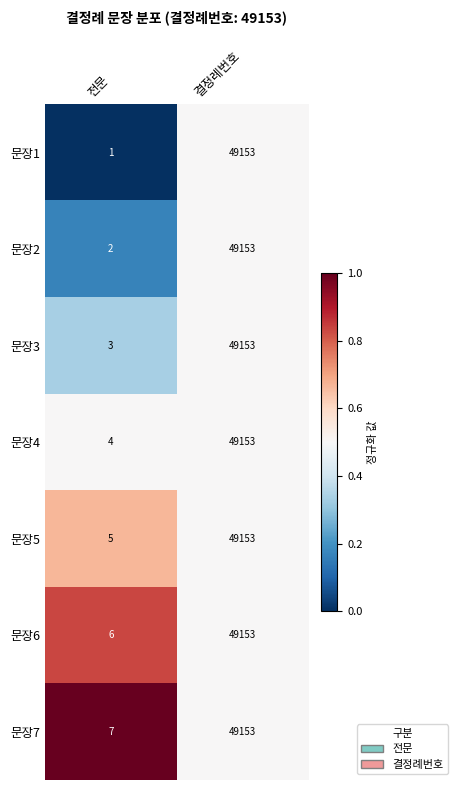

List the series in order of their overall mean, highest first.

문장7, 문장6, 문장5, 문장4, 문장3, 문장2, 문장1